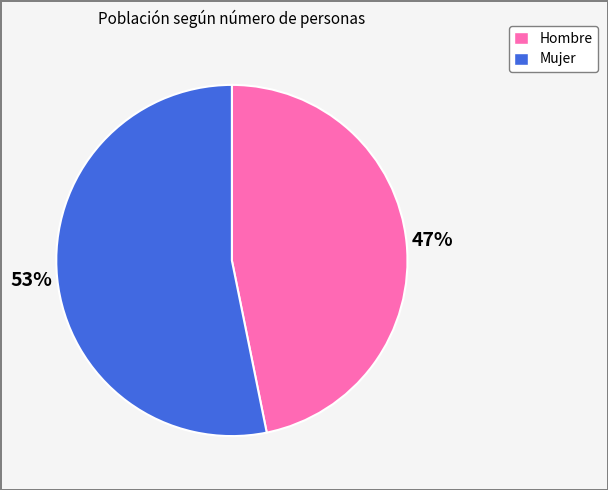

How many slices are in this pie chart?

2